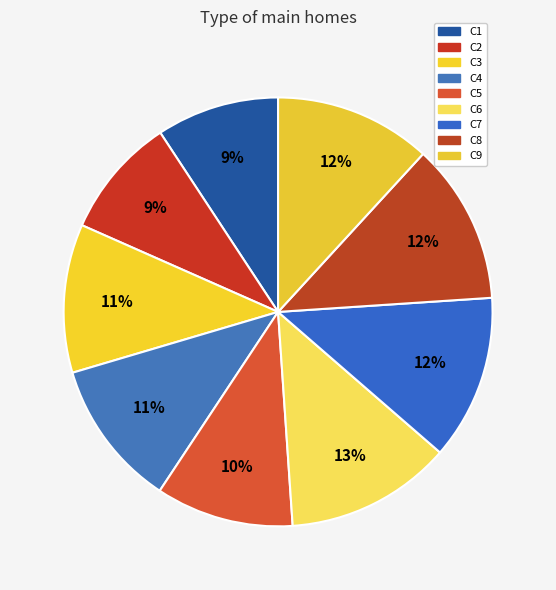

Is there any slice that represents more than half of the pie?

No